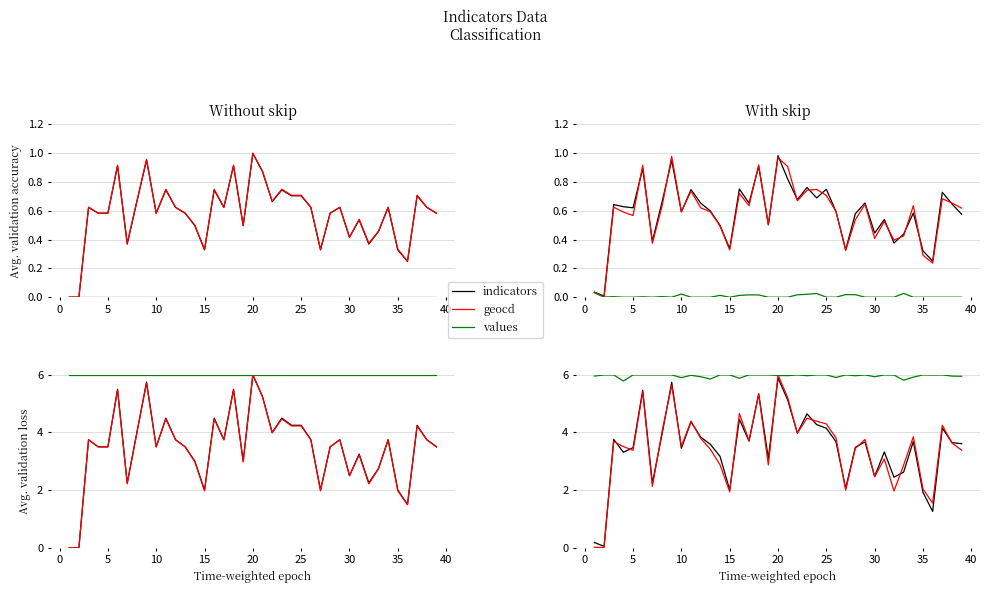

Which has a higher value, 16 or 31?

16